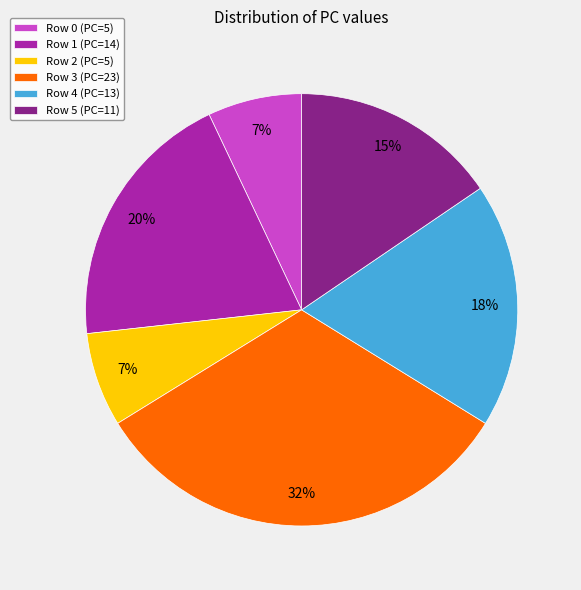

Does Row 0 (PC=5) represent more than half of the total?

No